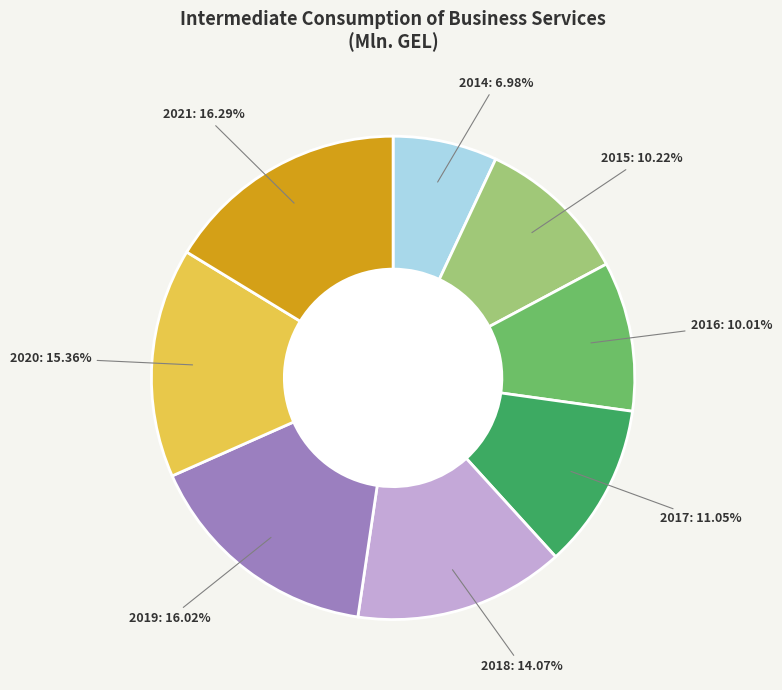

To the nearest percent, what is the combined percentage of 2017 and 2018?

25%